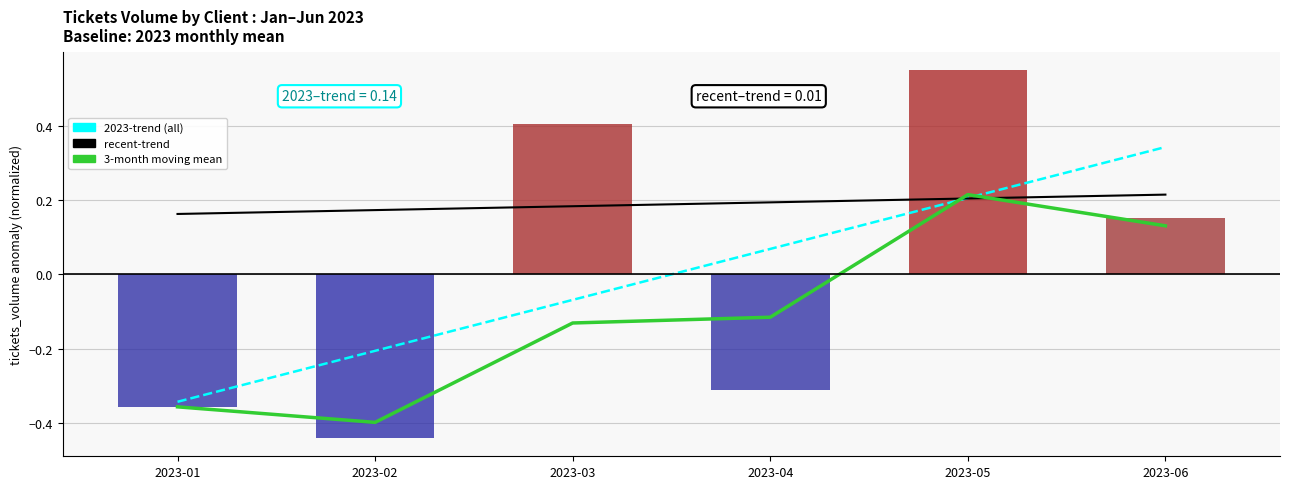

Count the number of data series in this chart.

4